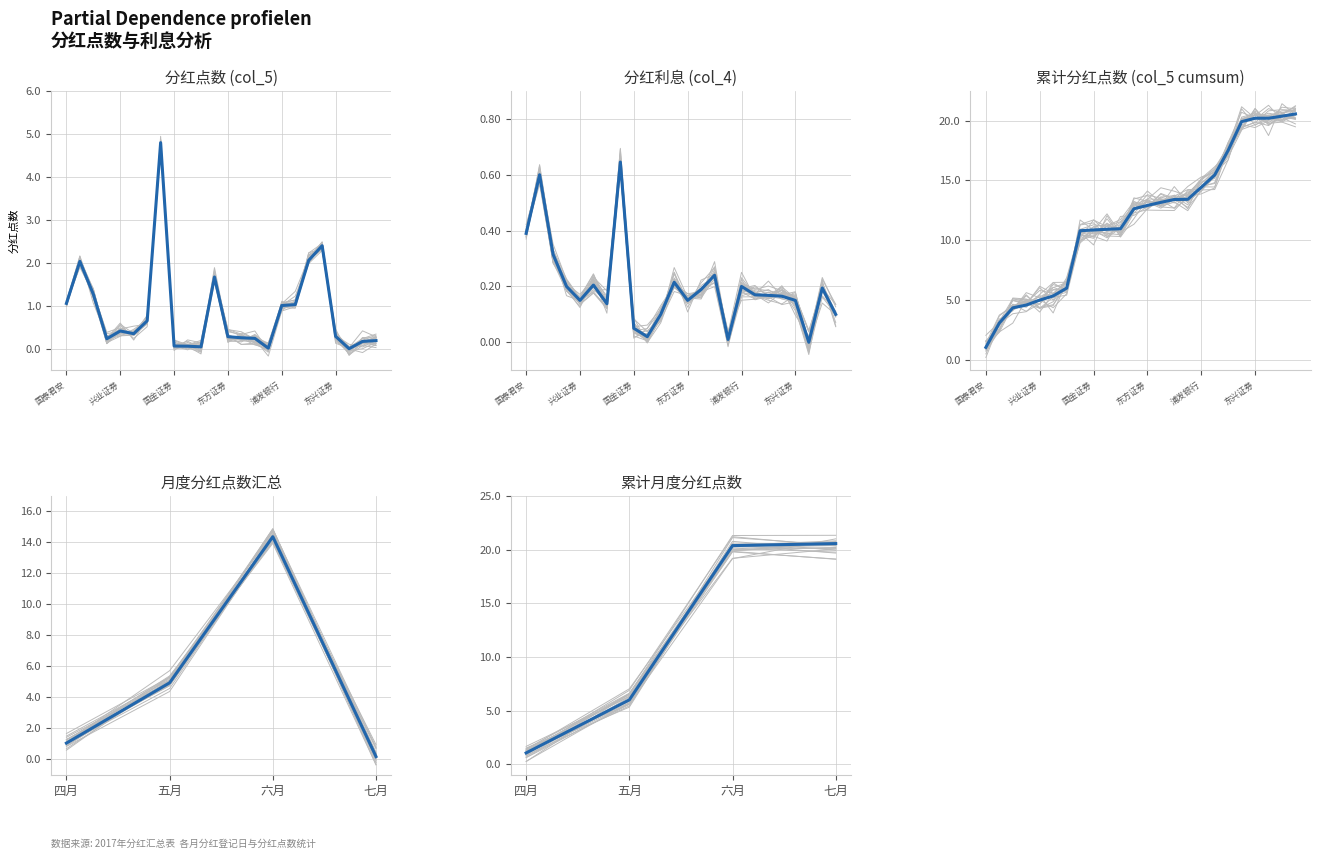

True or false: 七月分红点数 and 四月分红点数 intersect in this chart.

False